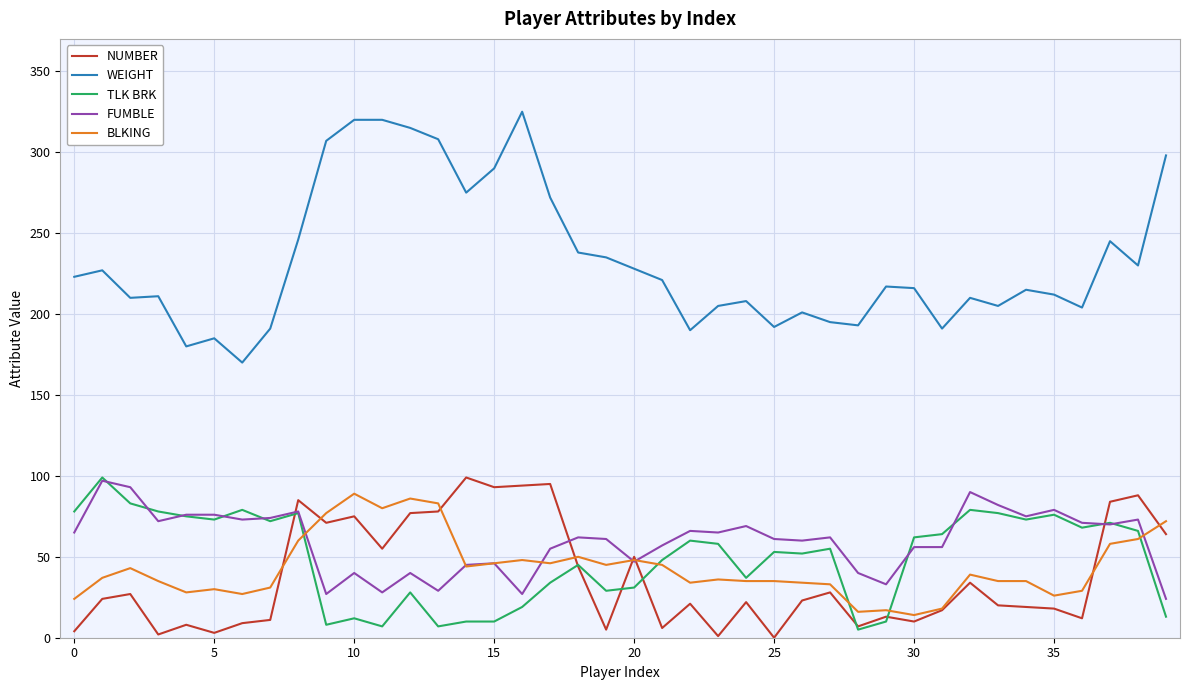

How many series are shown in this chart?

5